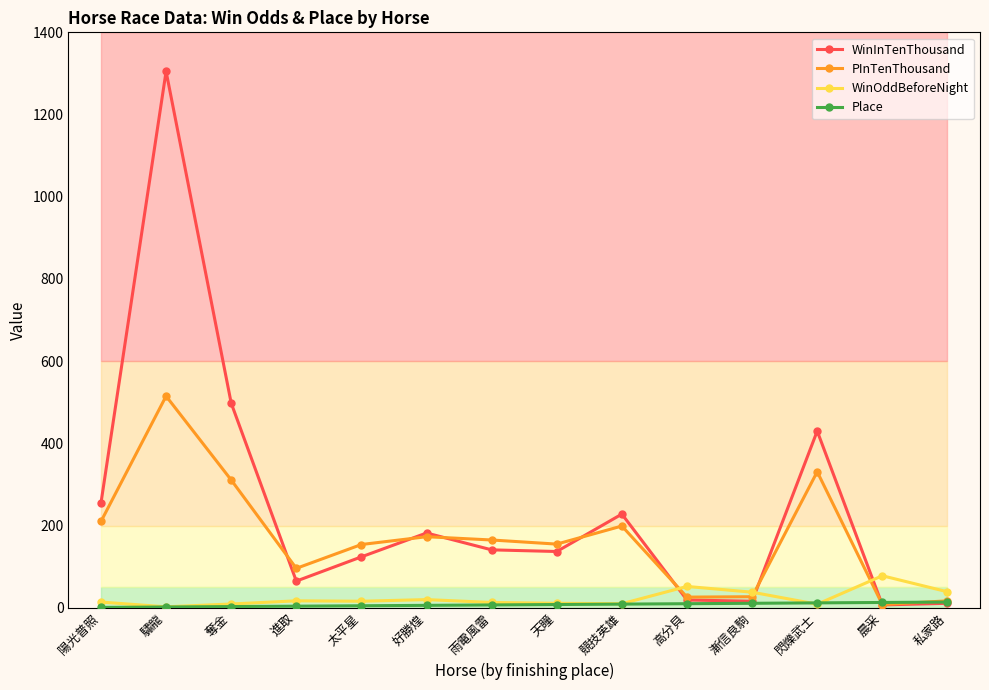

The PInTenThousand series shows 199.0 at 競技英雄. True or false?

True